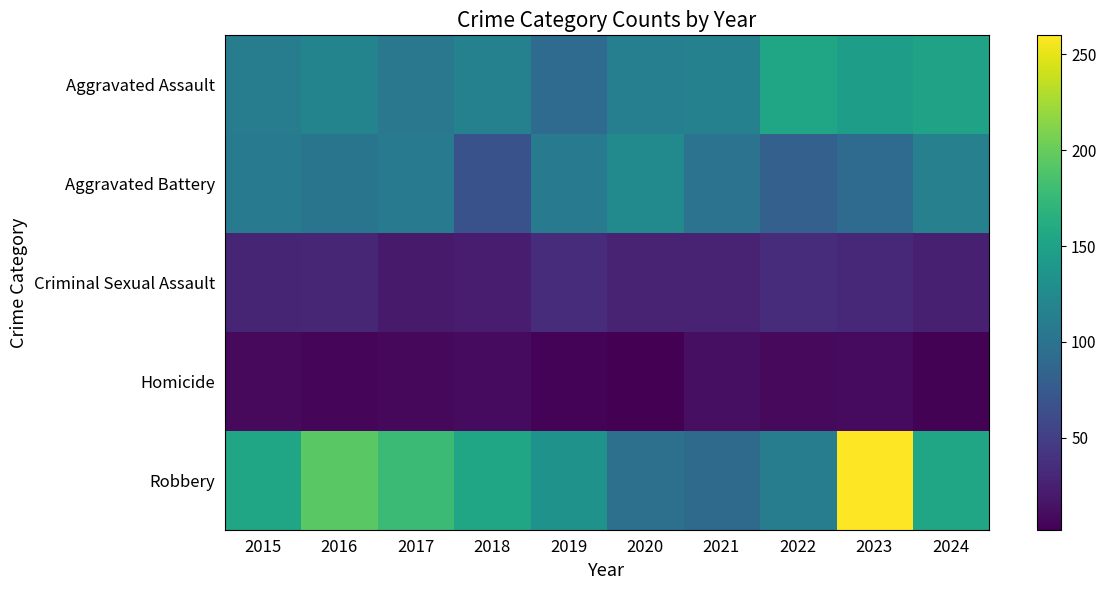

Reading right to left, transcribe all the data shown in this chart.

Aggravated Assault: 2024=151	2023=146	2022=154	2021=115	2020=113	2019=92	2018=115	2017=105	2016=118	2015=110
Aggravated Battery: 2024=114	2023=92	2022=81	2021=100	2020=125	2019=108	2018=67	2017=108	2016=102	2015=108
Criminal Sexual Assault: 2024=25	2023=31	2022=35	2021=27	2020=28	2019=35	2018=22	2017=21	2016=30	2015=29
Homicide: 2024=4	2023=10	2022=9	2021=13	2020=2	2019=5	2018=10	2017=8	2016=7	2015=9
Robbery: 2024=155	2023=260	2022=111	2021=91	2020=97	2019=135	2018=155	2017=178	2016=194	2015=154